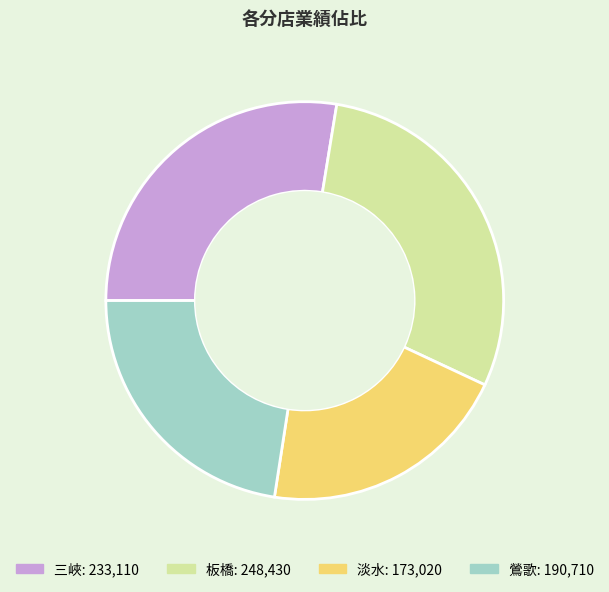

The 三峽 slice represents 33% of the pie. True or false?

False